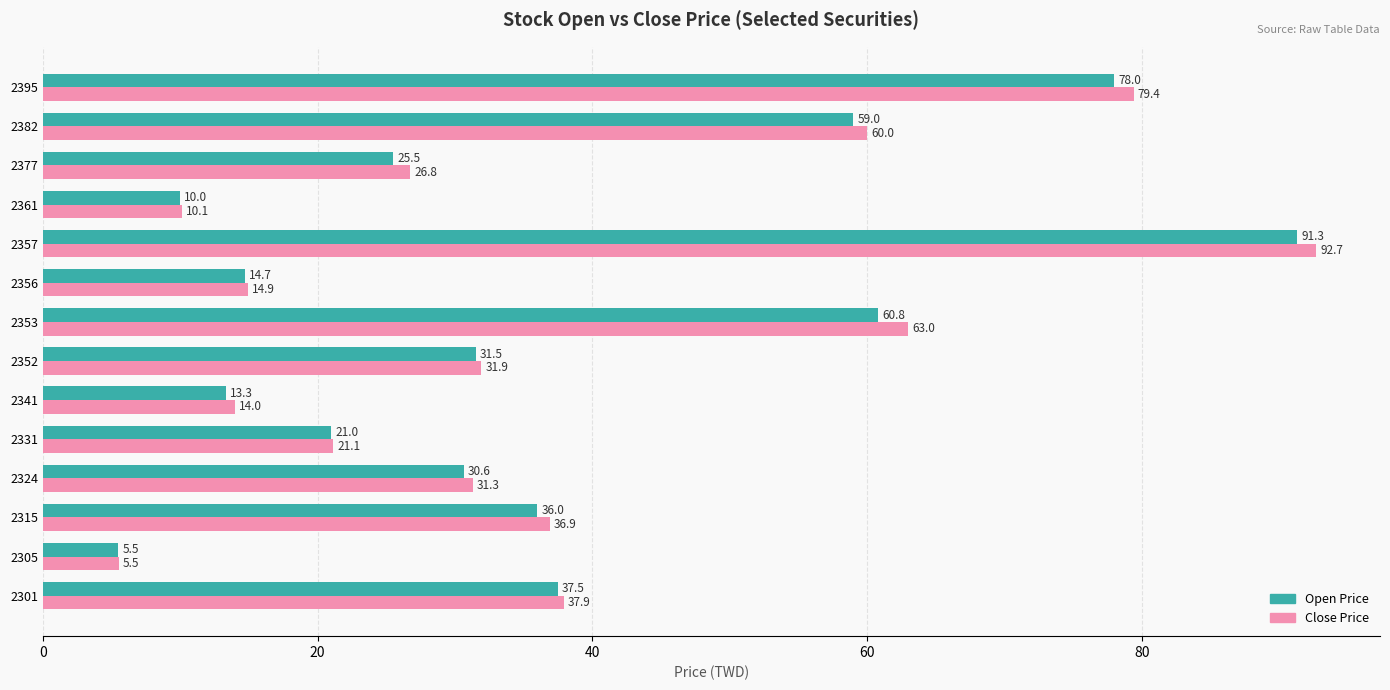

The value of Open Price at 2324 is 15.4. True or false?

False